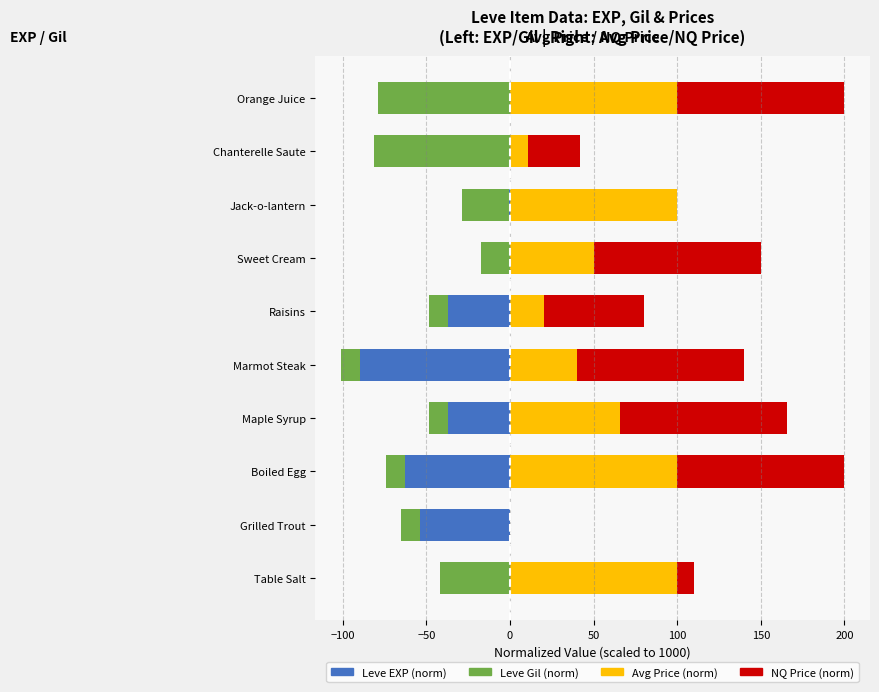

What is the difference between the maximum and second lowest values in the Avg Price (norm) series?

89.5